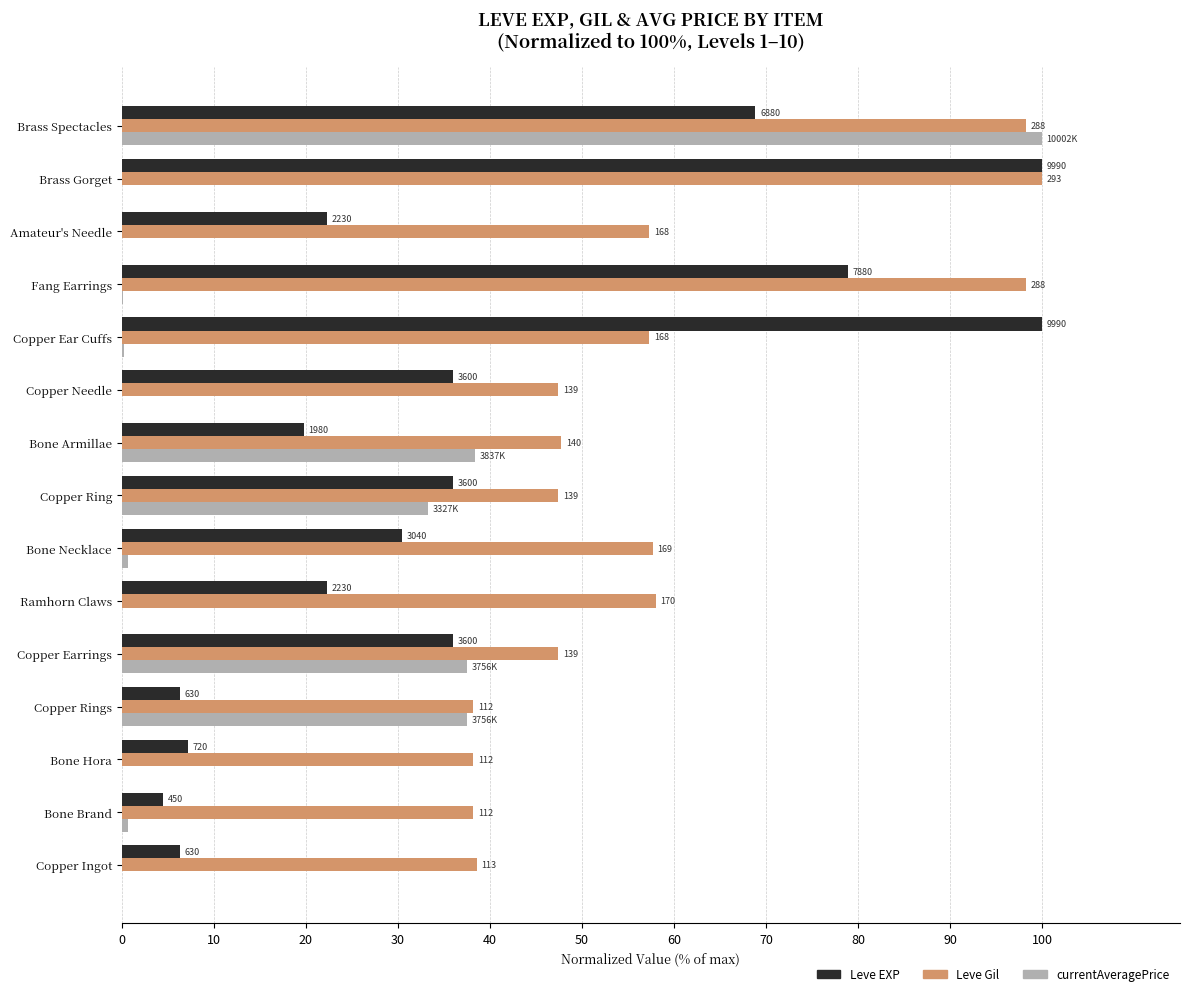

What is the difference between the maximum and minimum values in the Leve Gil series?

61.8